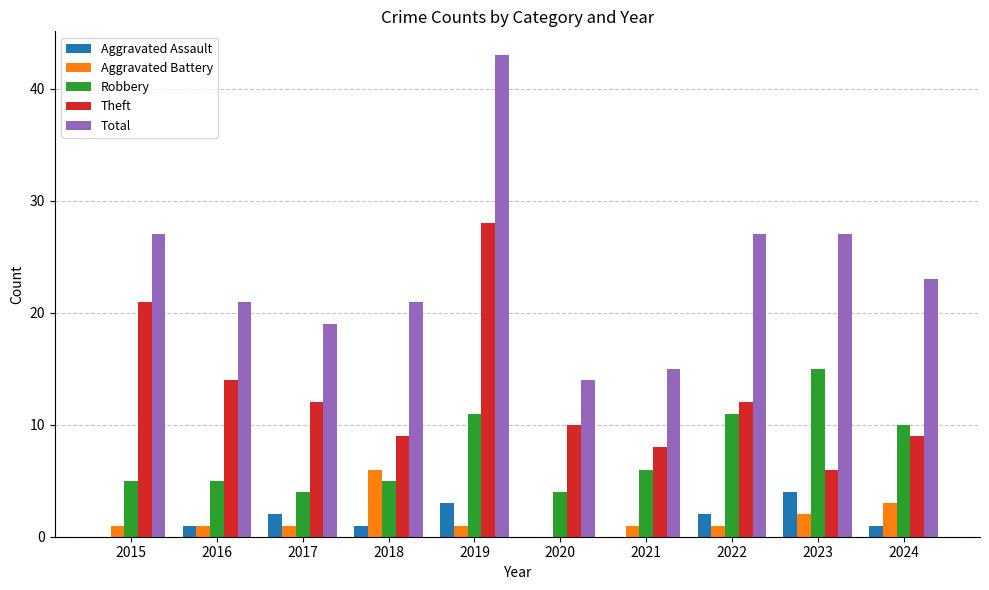

Count the number of data series in this chart.

5